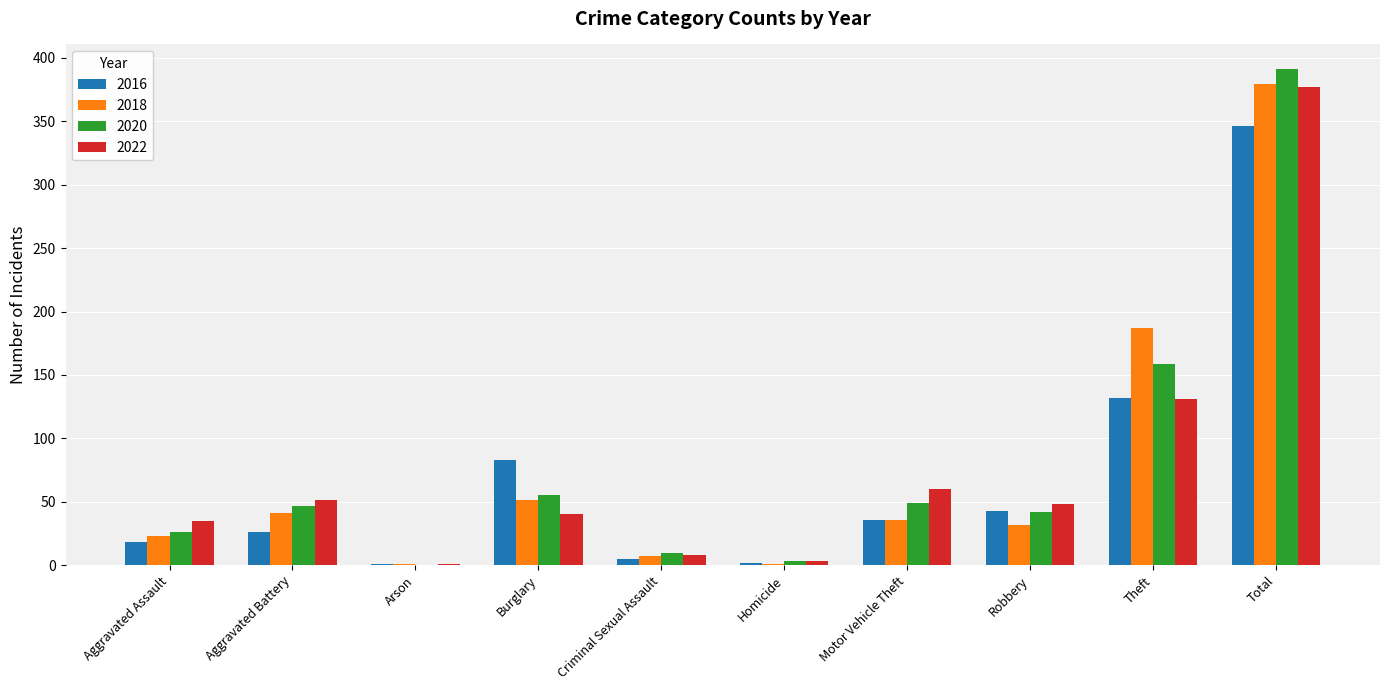

At which label is 2016 closest to 173?

Theft